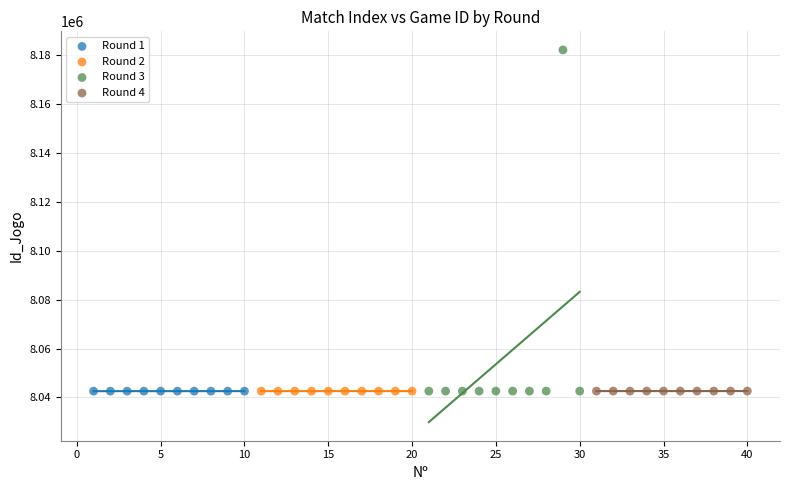

Which series contains the highest Y value?

Round 3